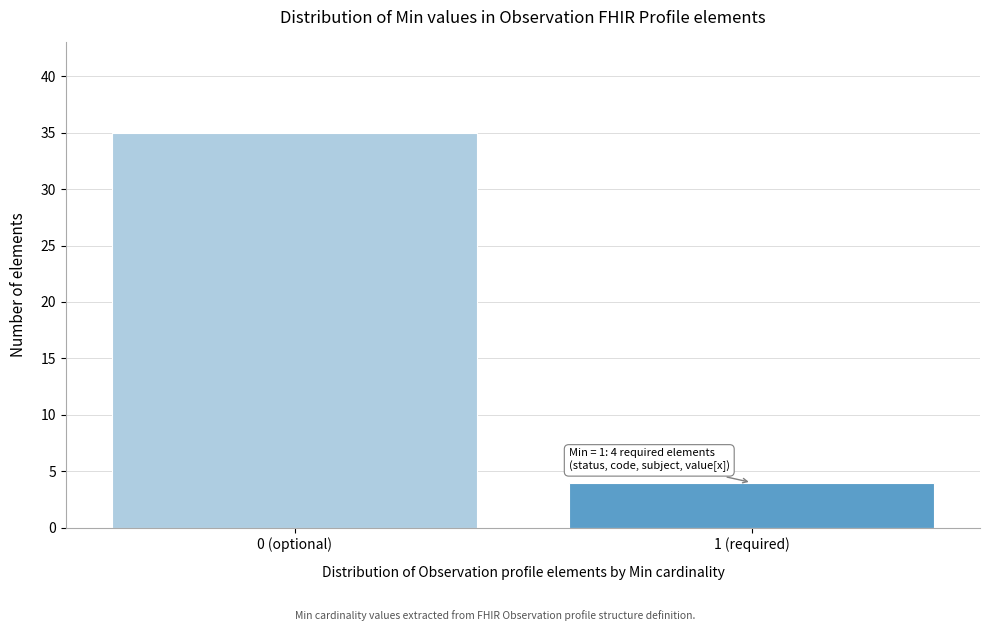

Reading right to left, what are all the values shown in this chart?

4	35